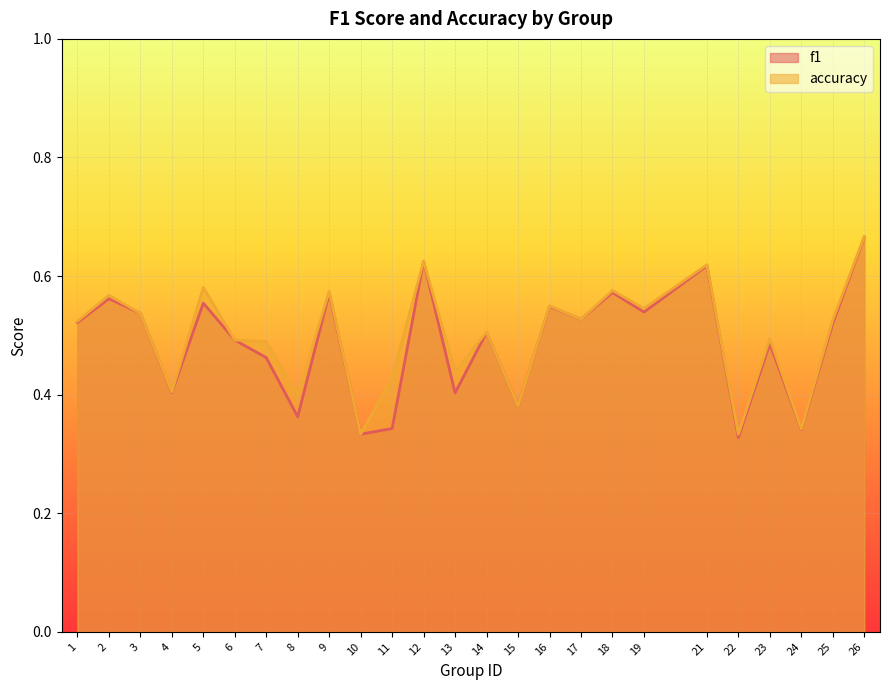

Which series has the largest total across all categories?

accuracy